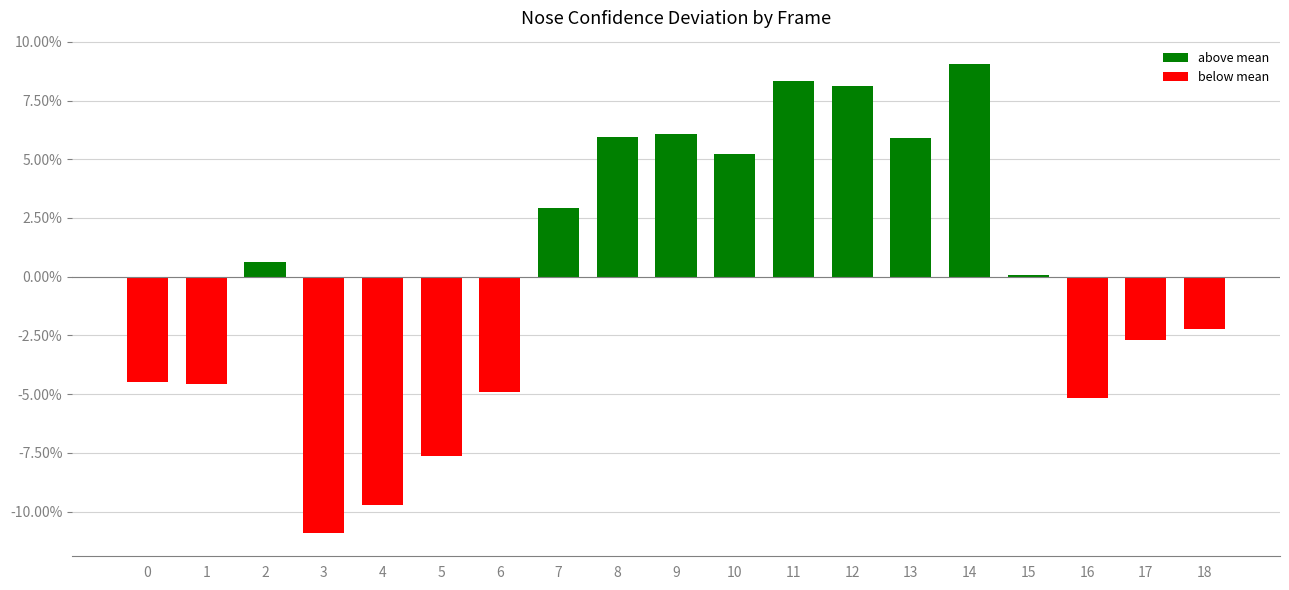

Reading left to right, extract all data points from this chart.

0=-0.0	1=-0.0	2=0.0	3=-0.1	4=-0.1	5=-0.1	6=-0.0	7=0.0	8=0.1	9=0.1	10=0.1	11=0.1	12=0.1	13=0.1	14=0.1	15=0.0	16=-0.1	17=-0.0	18=-0.0